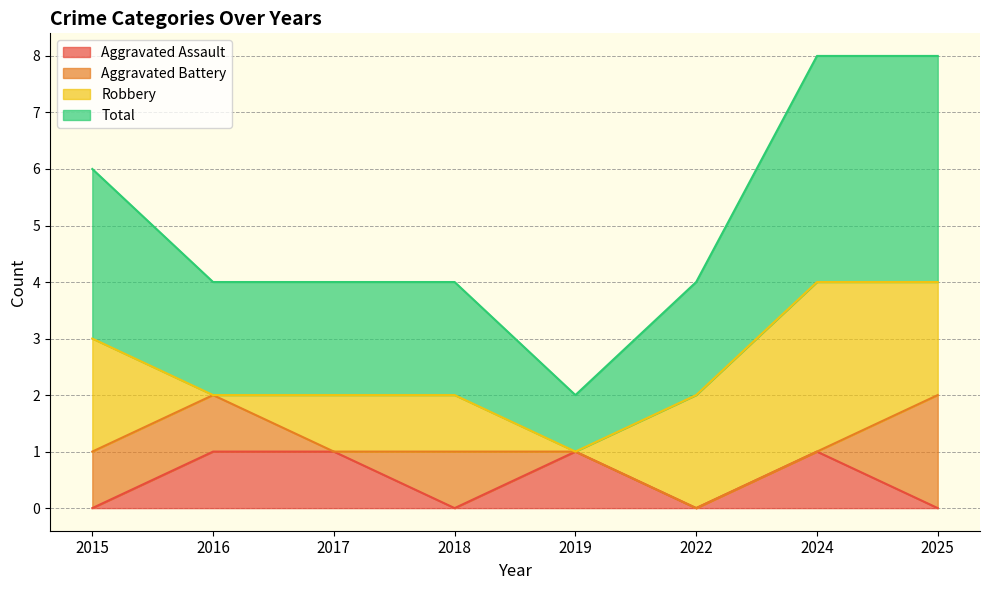

In Aggravated Assault, how many points are lower than both neighbors (excluding endpoints)?

2